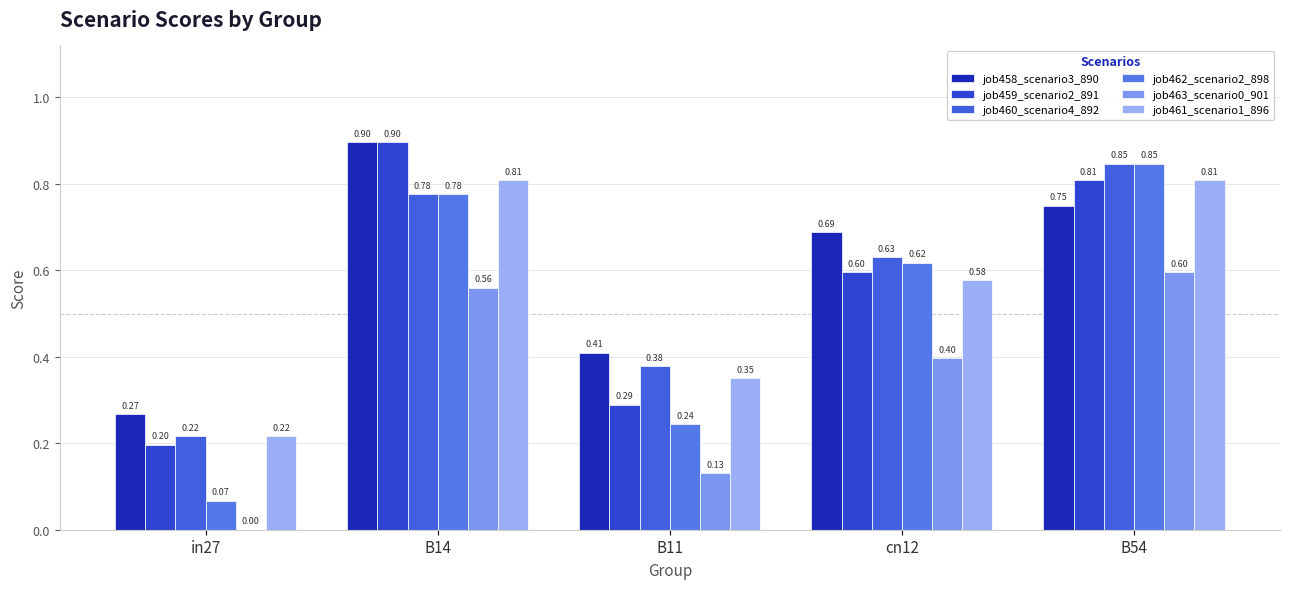

At in27, list the series in order from smallest to largest.

job463_scenario0_901, job462_scenario2_898, job459_scenario2_891, job460_scenario4_892, job461_scenario1_896, job458_scenario3_890